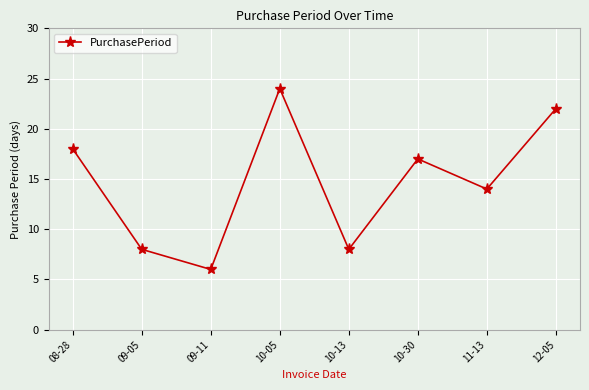

What is the ratio of the value at 09-05 to the value at 10-30?

0.5